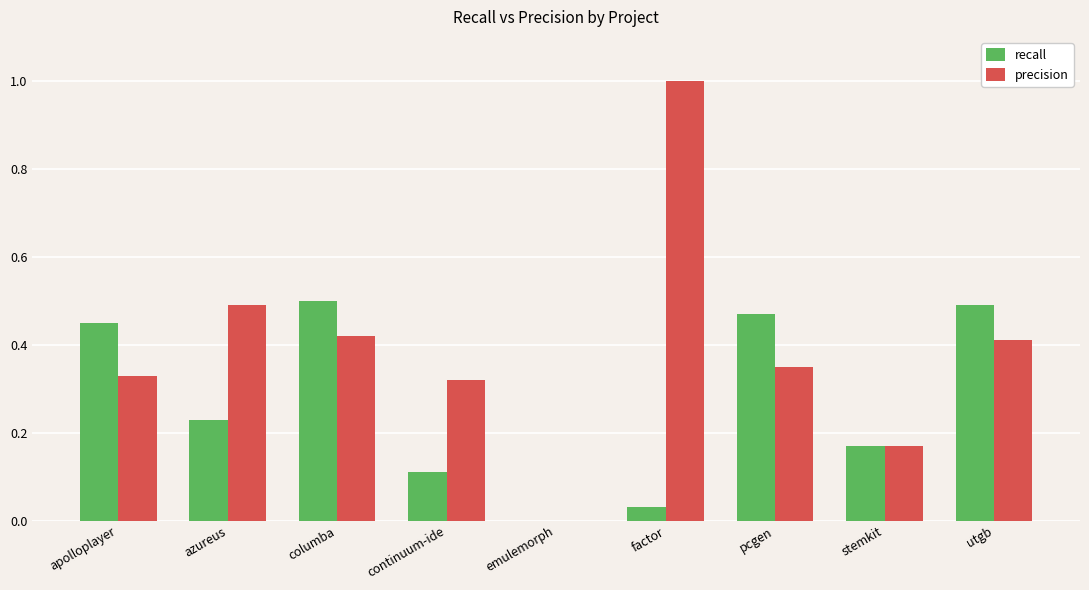

The value of recall at apolloplayer is 0.5. True or false?

True